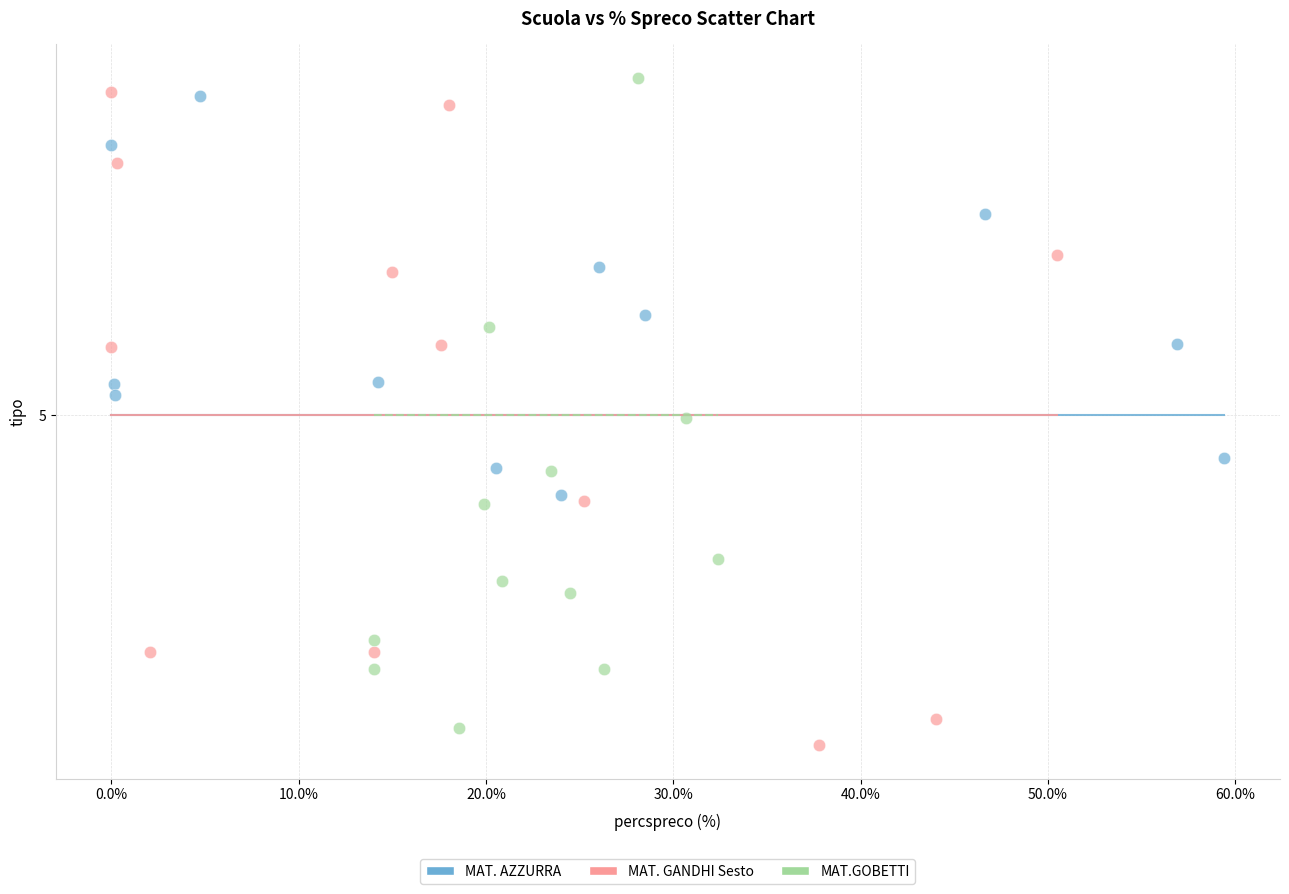

Which series reaches the minimum Y coordinate?

MAT. GANDHI Sesto